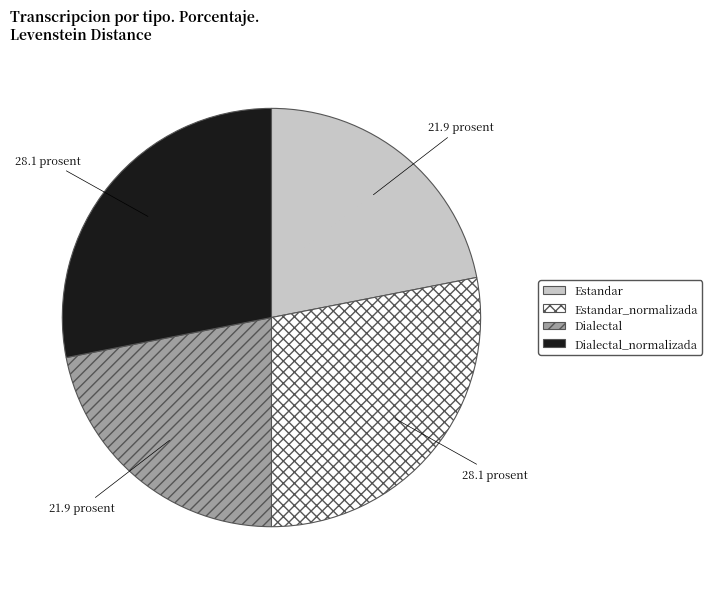

Does any single category account for the majority?

No